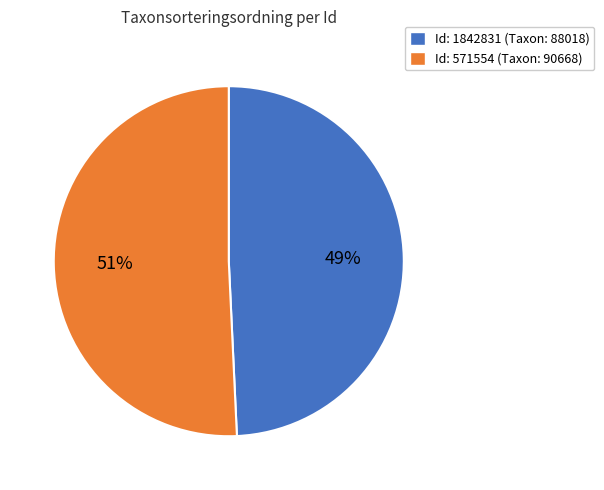

Which category has the biggest portion of the pie?

Id: 571554 (Taxon: 90668)